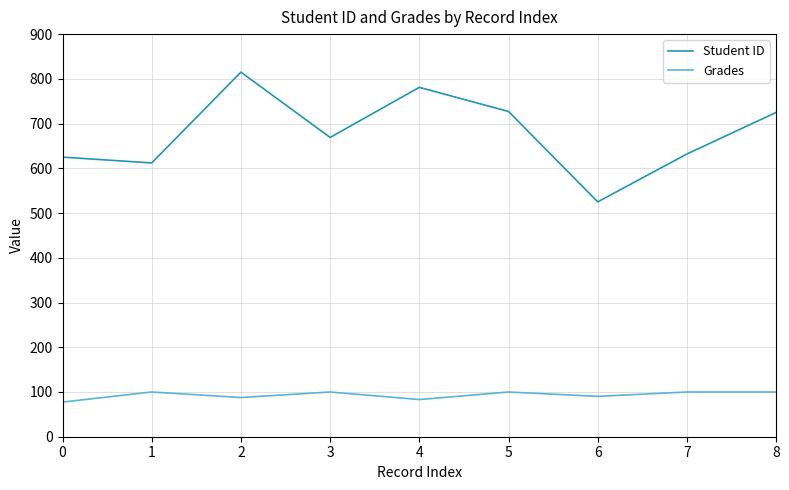

Which series has the largest range (max minus min)?

Student ID